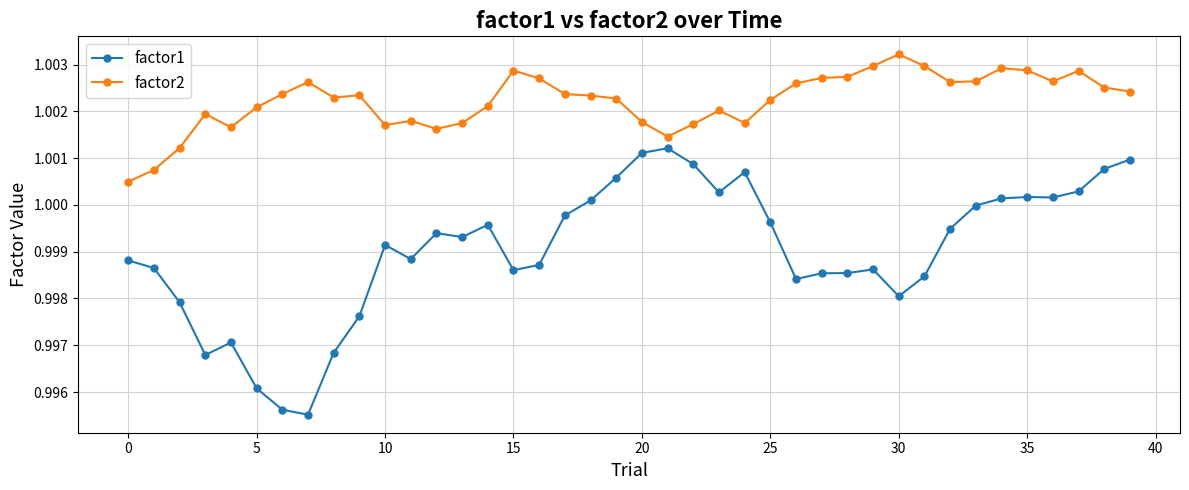

What is the sum of all factor1 values?

40.0